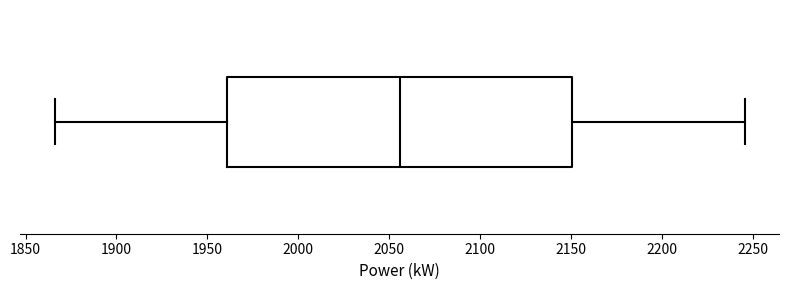

Transcribe this box plot: give where the median line is, the range the box spans, and where the two whiskers end, as read against the x-axis. The values are not printed on the chart, so give them approximately, as read against the axis.

median 2055, box 1960 to 2150, whiskers 1865 to 2245